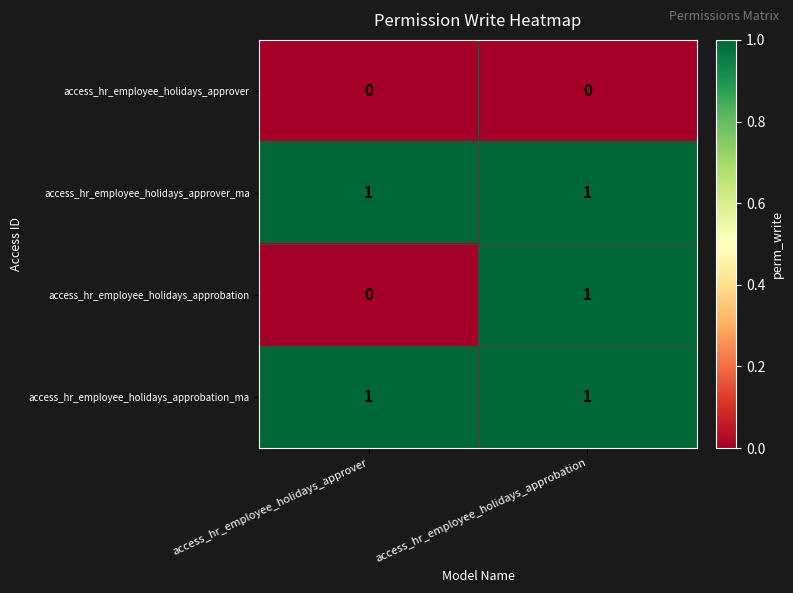

Between access_hr_employee_holidays_approver and access_hr_employee_holidays_approbation, which series saw the biggest shift?

access_hr_employee_holidays_approbation